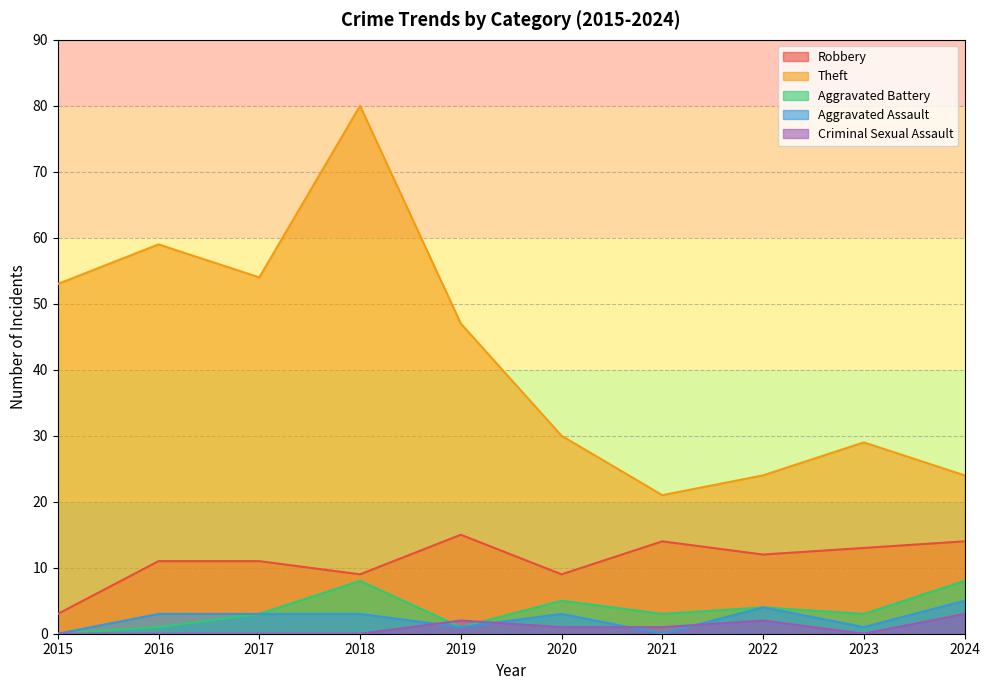

Is it true that Criminal Sexual Assault equals 0 at 2016?

True